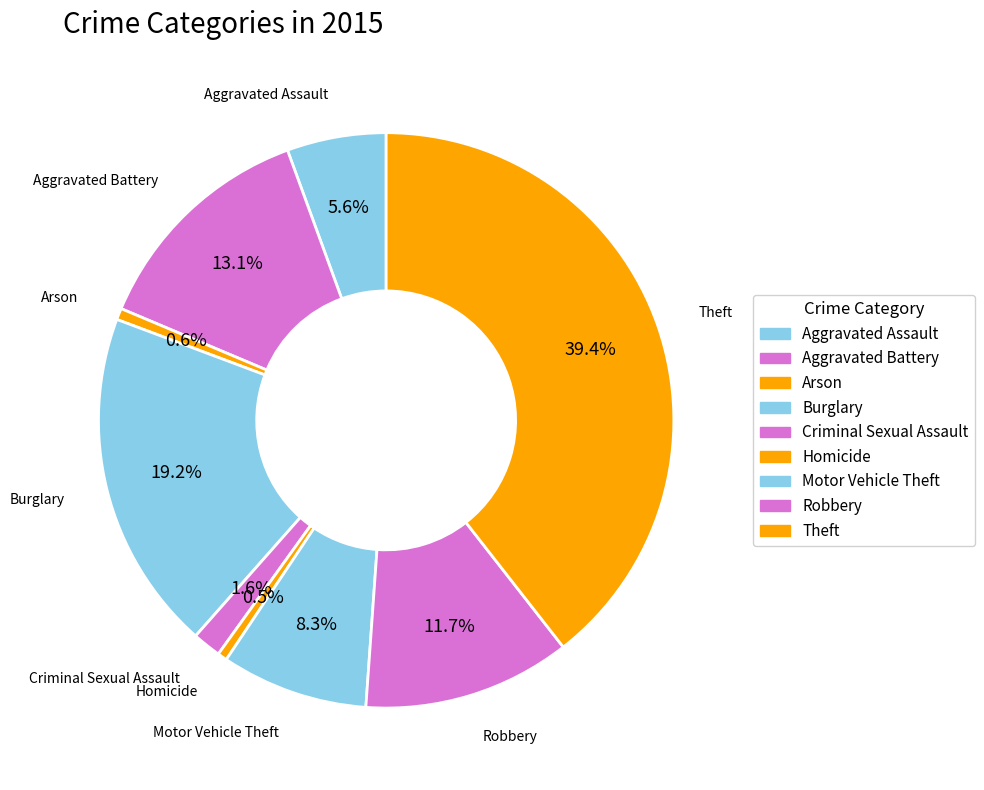

Is Aggravated Assault the majority of the pie?

No